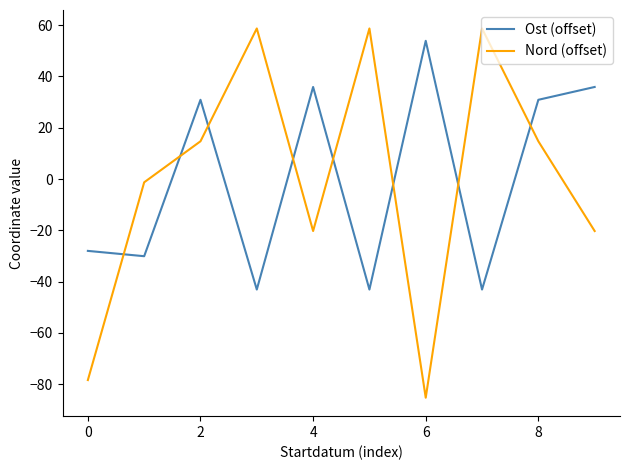

How many interior local valleys does the Nord (offset) series have?

2